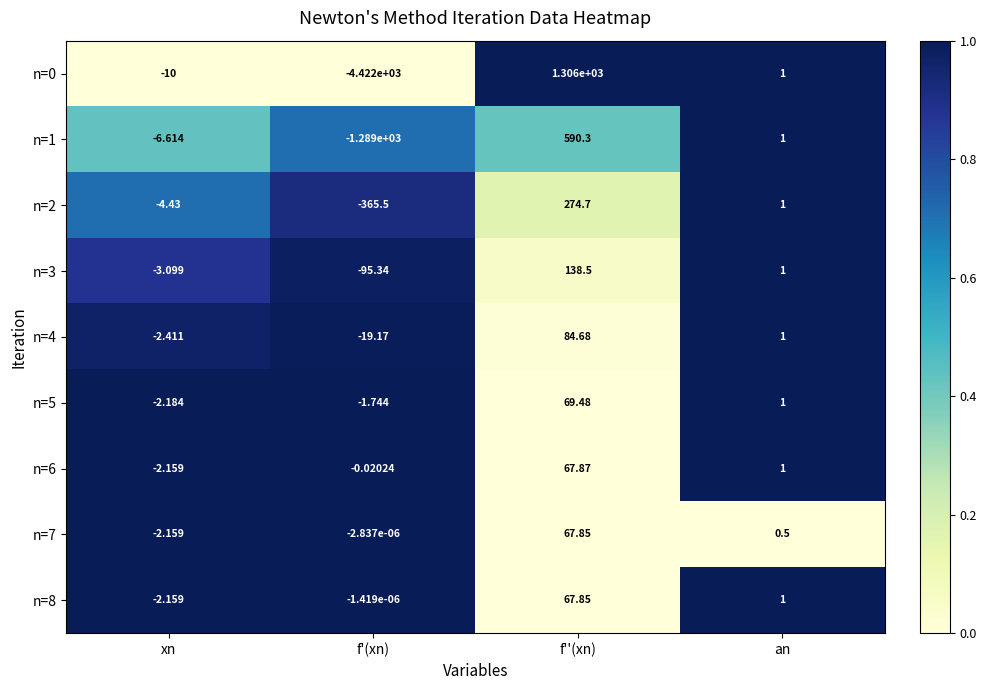

Which category has the lowest value in the n=6 series?

xn